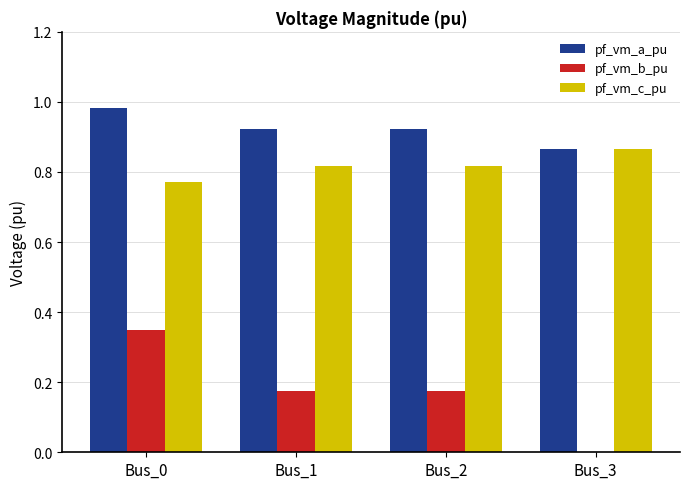

What is the sum of the pf_vm_c_pu values at Bus_0 and Bus_3?

1.6